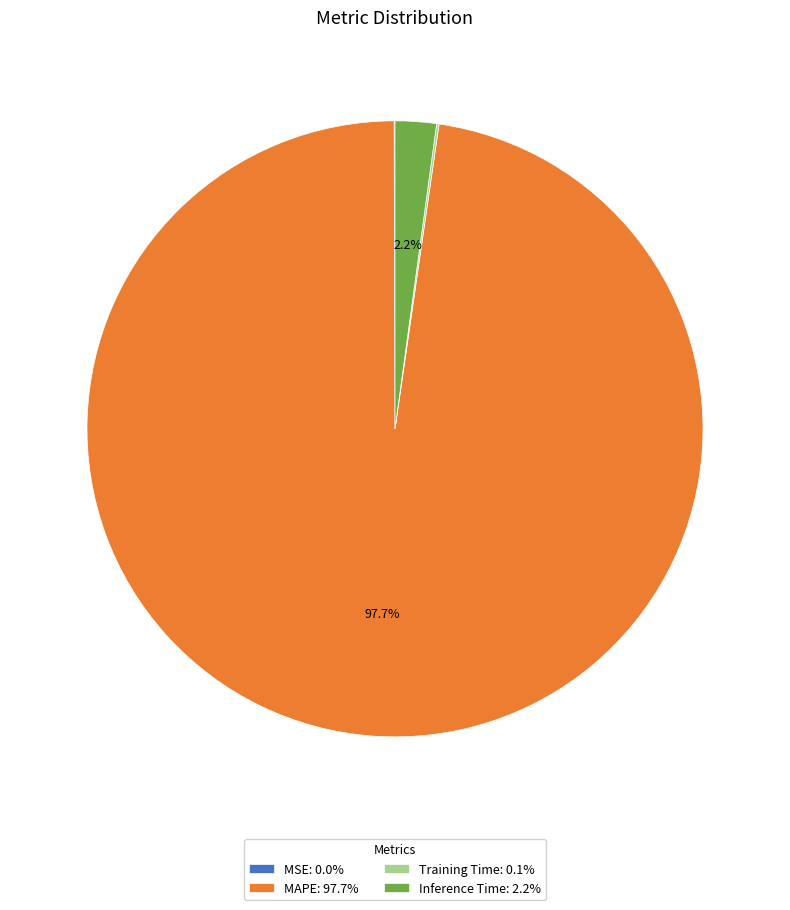

Is there any slice that represents more than half of the pie?

Yes